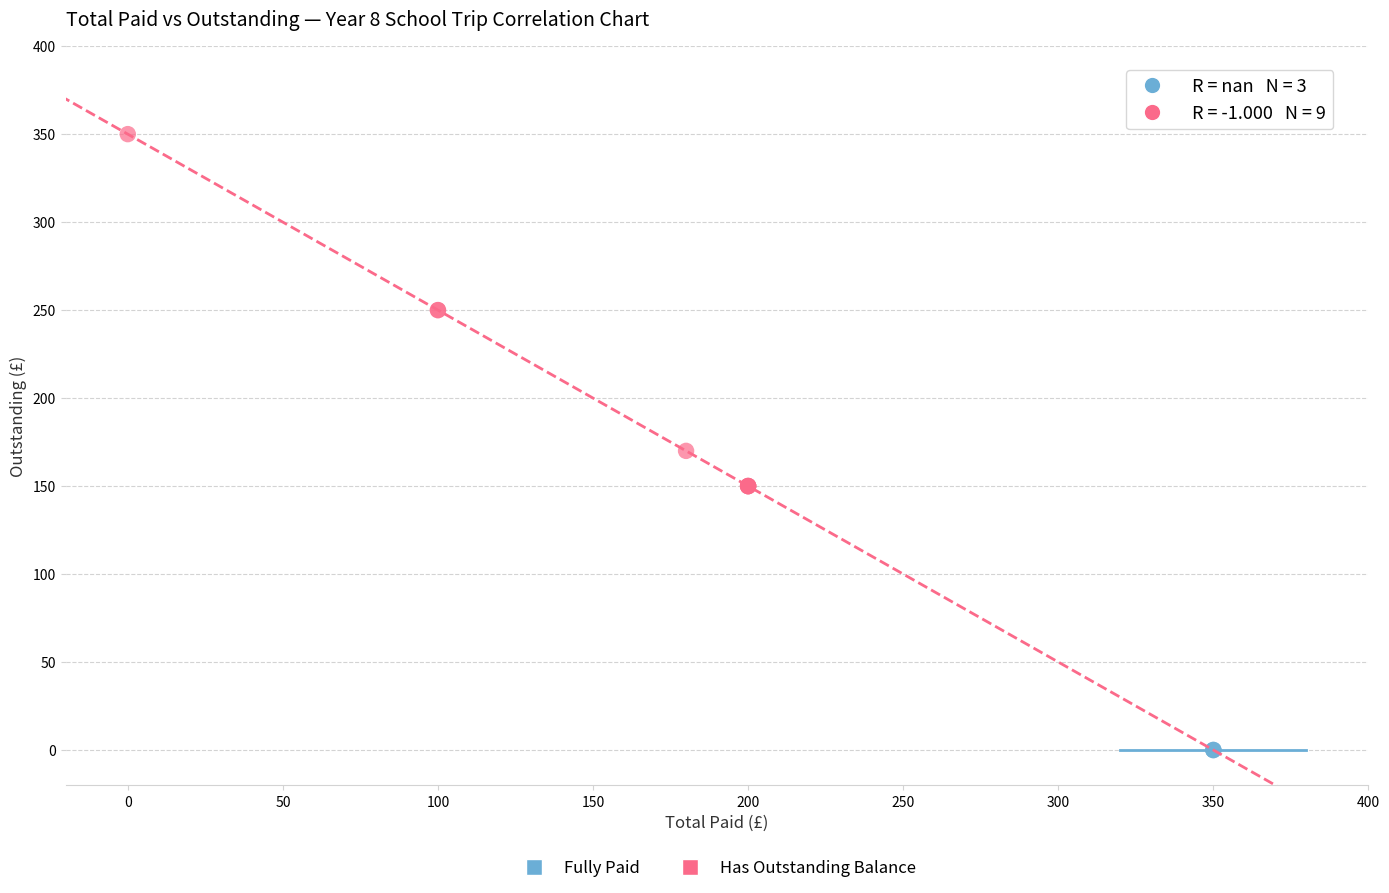

Which series contains the lowest Y value?

Fully Paid